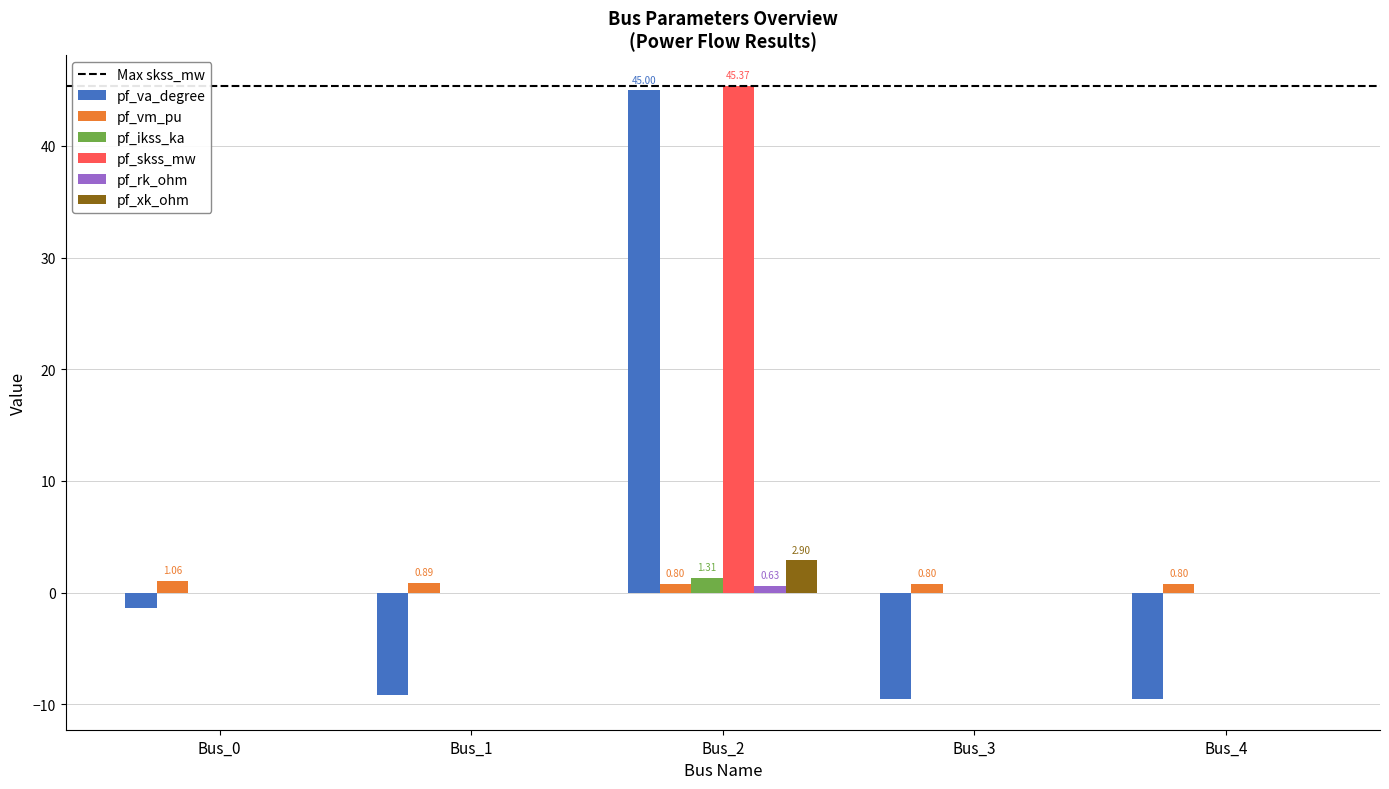

What is the sum of all pf_va_degree values?

15.4